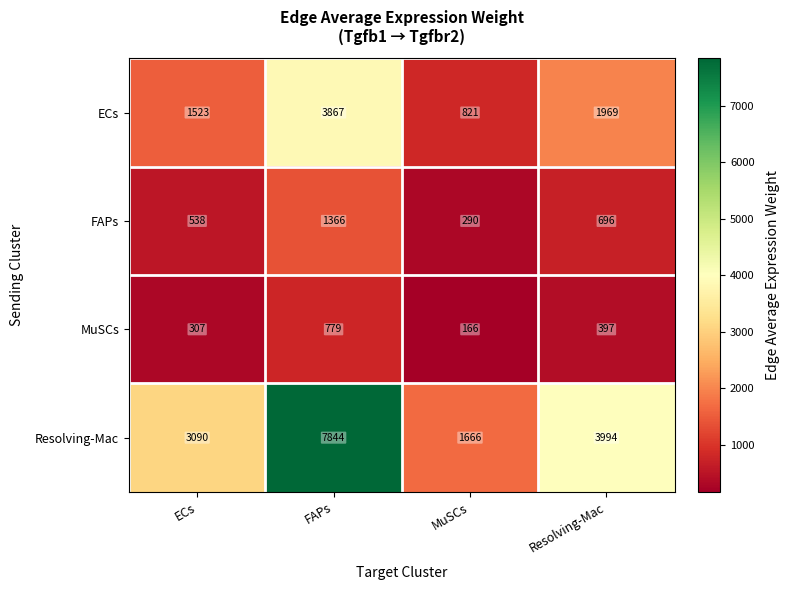

How many data points does each series have?

4